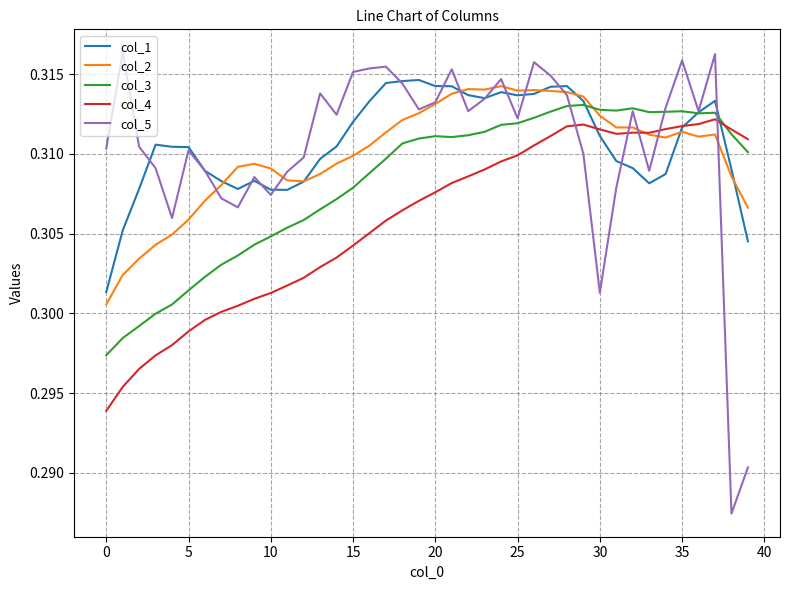

Which series has the widest spread of values?

col_5